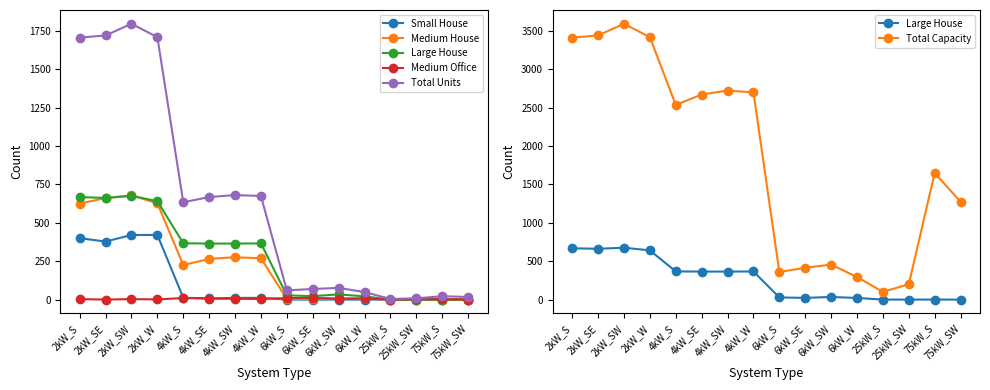

Is this an area chart (filled region under the line)?

No